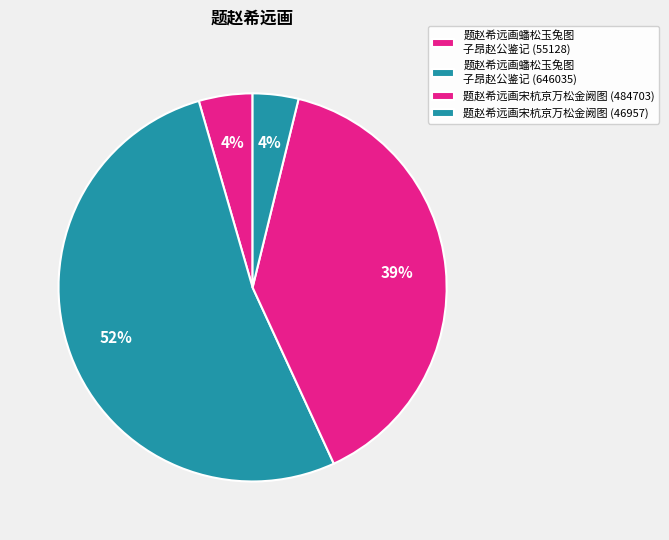

Which category has the biggest portion of the pie?

题赵希远画蟠松玉兔图子昂赵公鉴记 (646035)